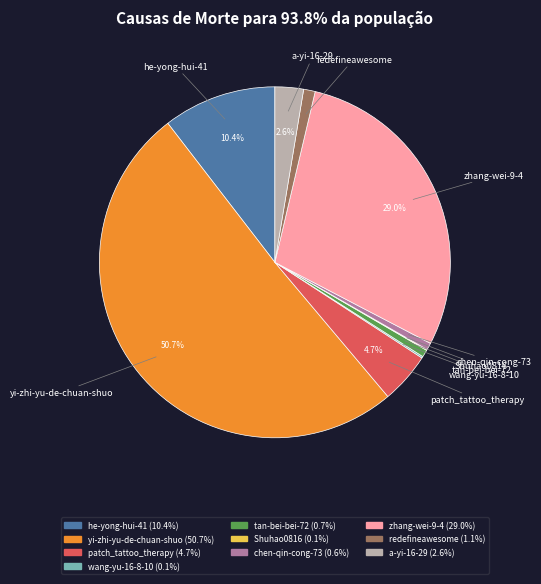

The patch_tattoo_therapy slice represents 16% of the pie. True or false?

False